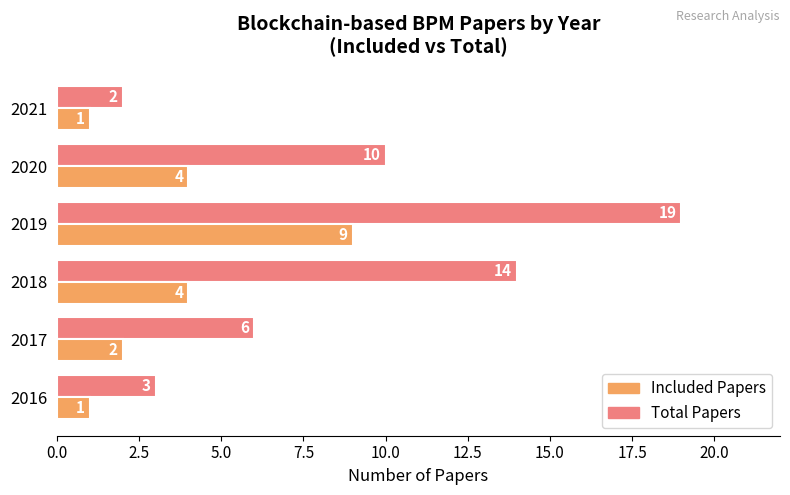

Between 2020 and 2021, which series saw the biggest shift?

Total Papers